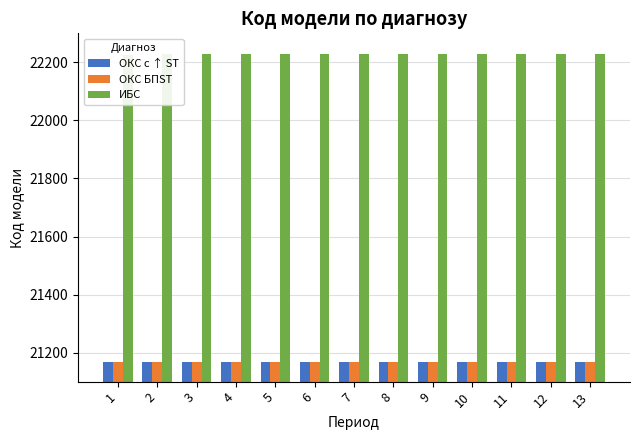

What is the average value of the ОКС с ↑ ST series?

21166